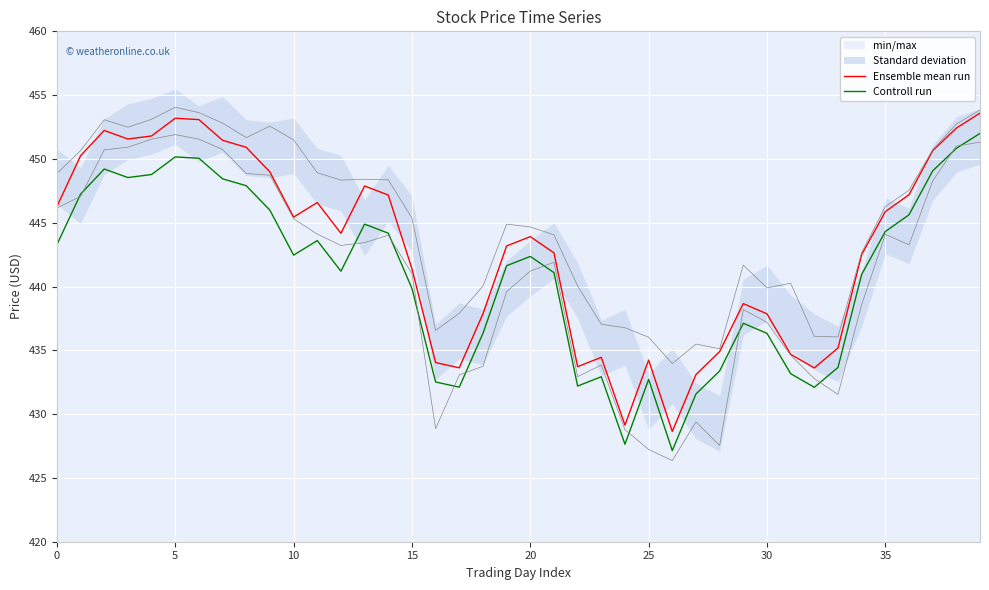

At which label is Controll run closest to 439?

15